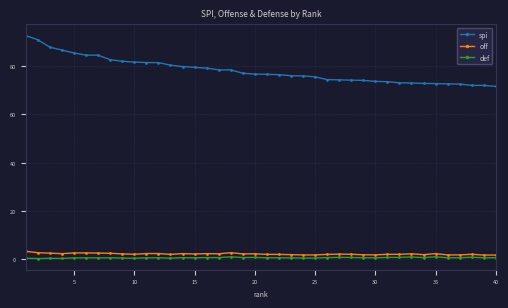

What is the difference between the maximum and minimum values in the off series?

1.5